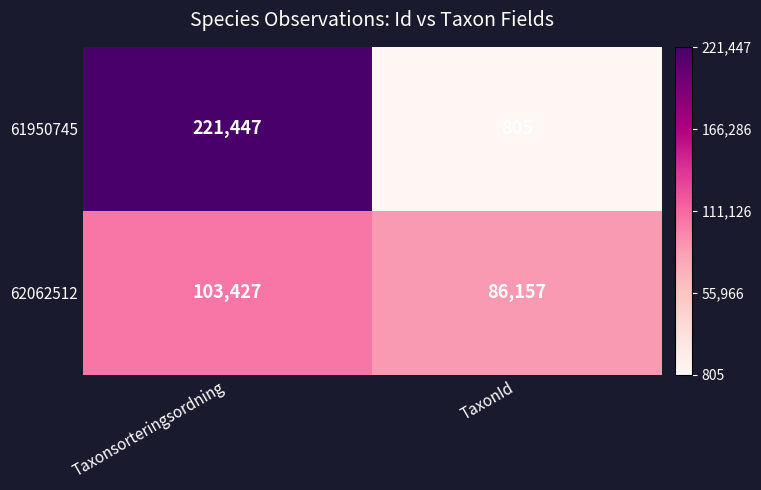

What is the greatest value displayed?

221447